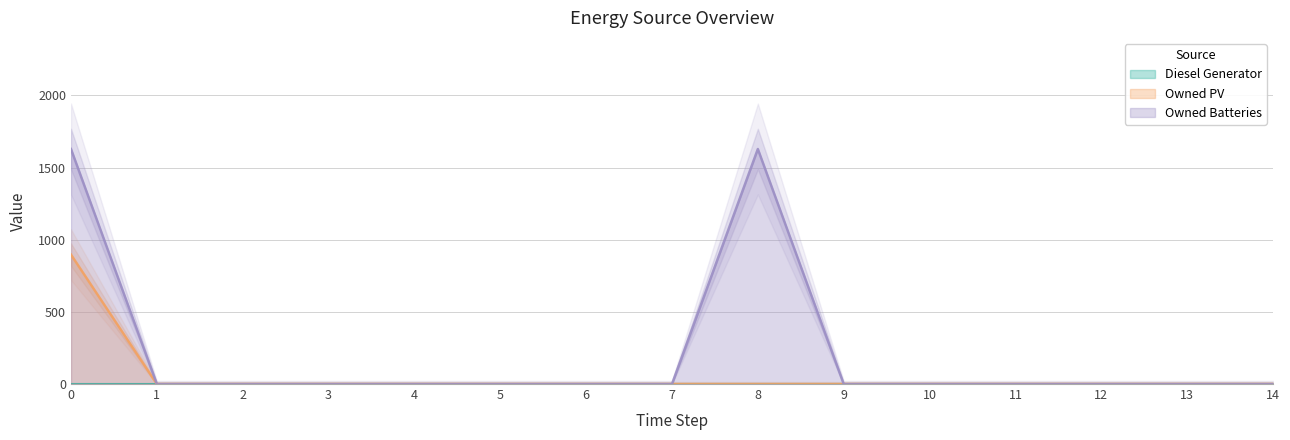

Is it true that Owned Batteries equals 0 at 14?

True